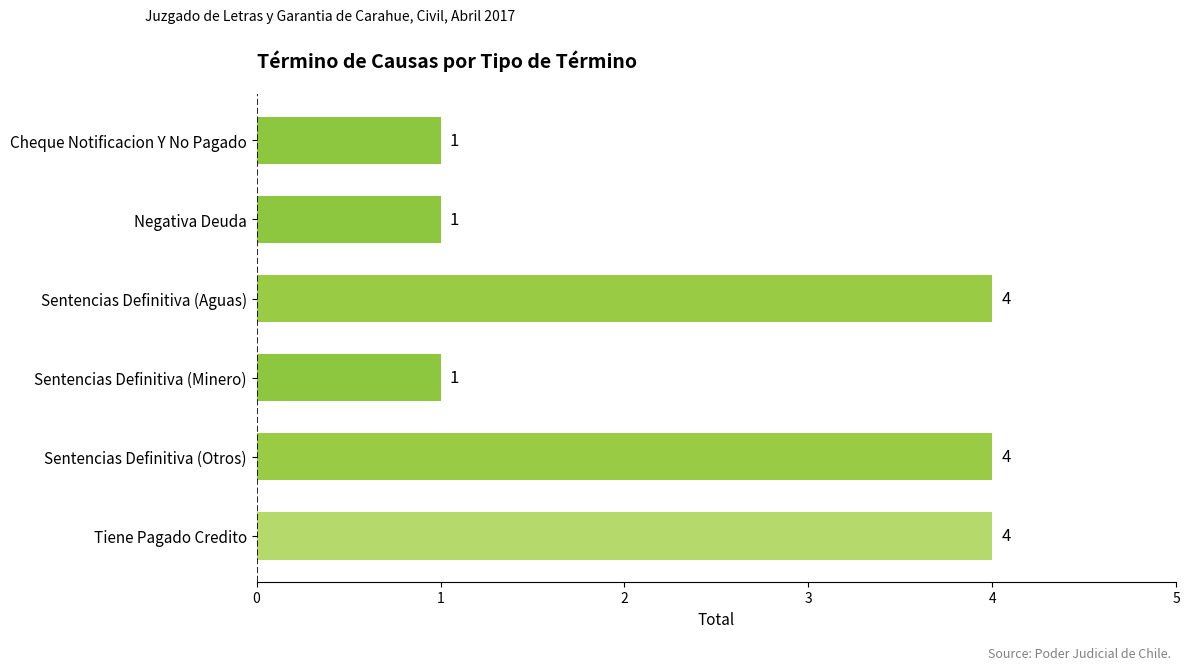

What is the difference between the second highest and minimum values?

3